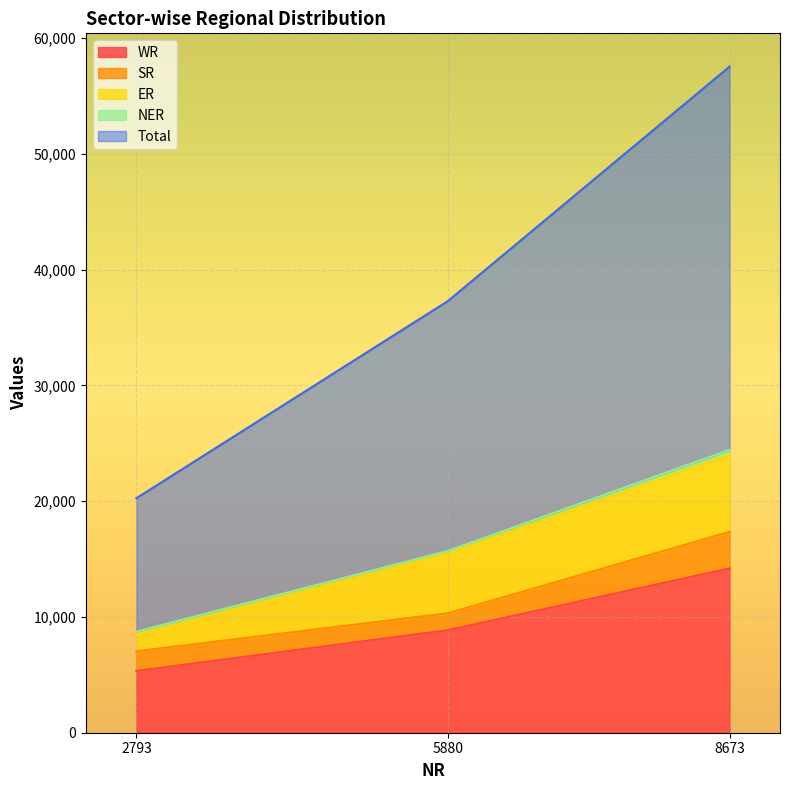

Does the chart display data point markers on the line(s)?

No